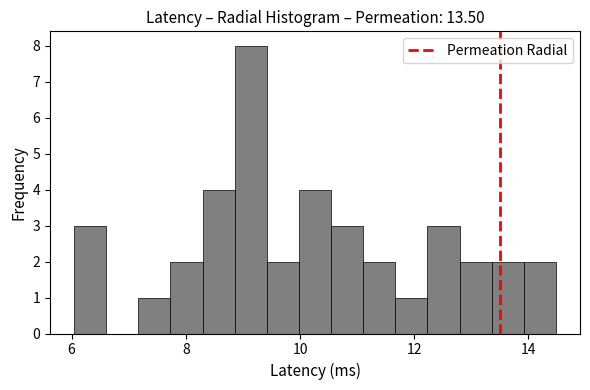

Read against the x-axis, roughly where is the centre of the tallest bar?

9.2